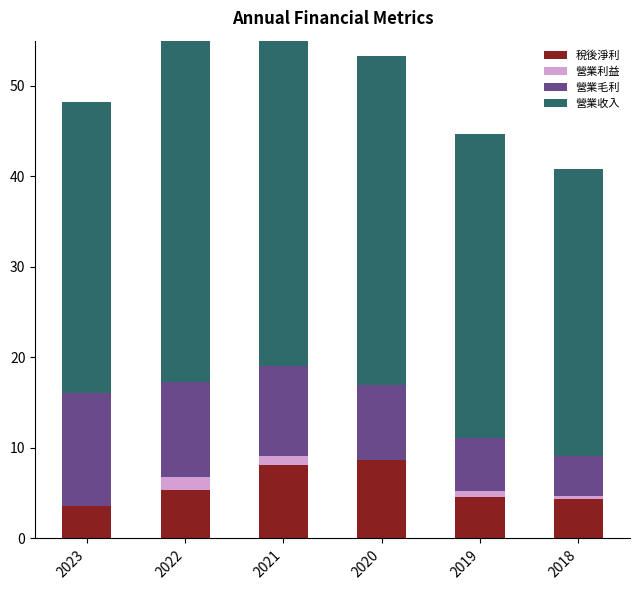

How many data points in 營業利益 are above 0?

4